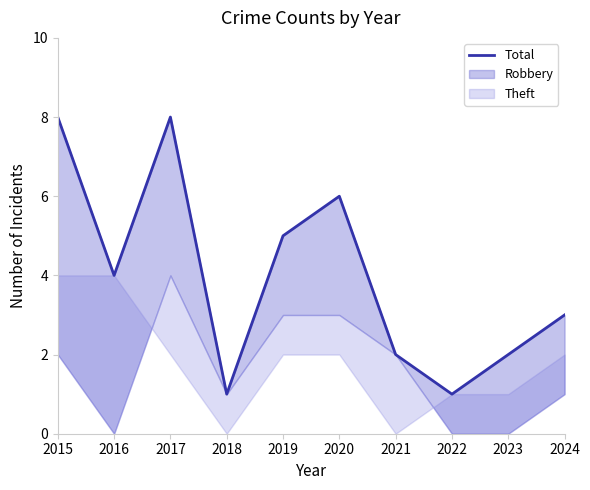

What is the difference between the maximum and minimum values?

7